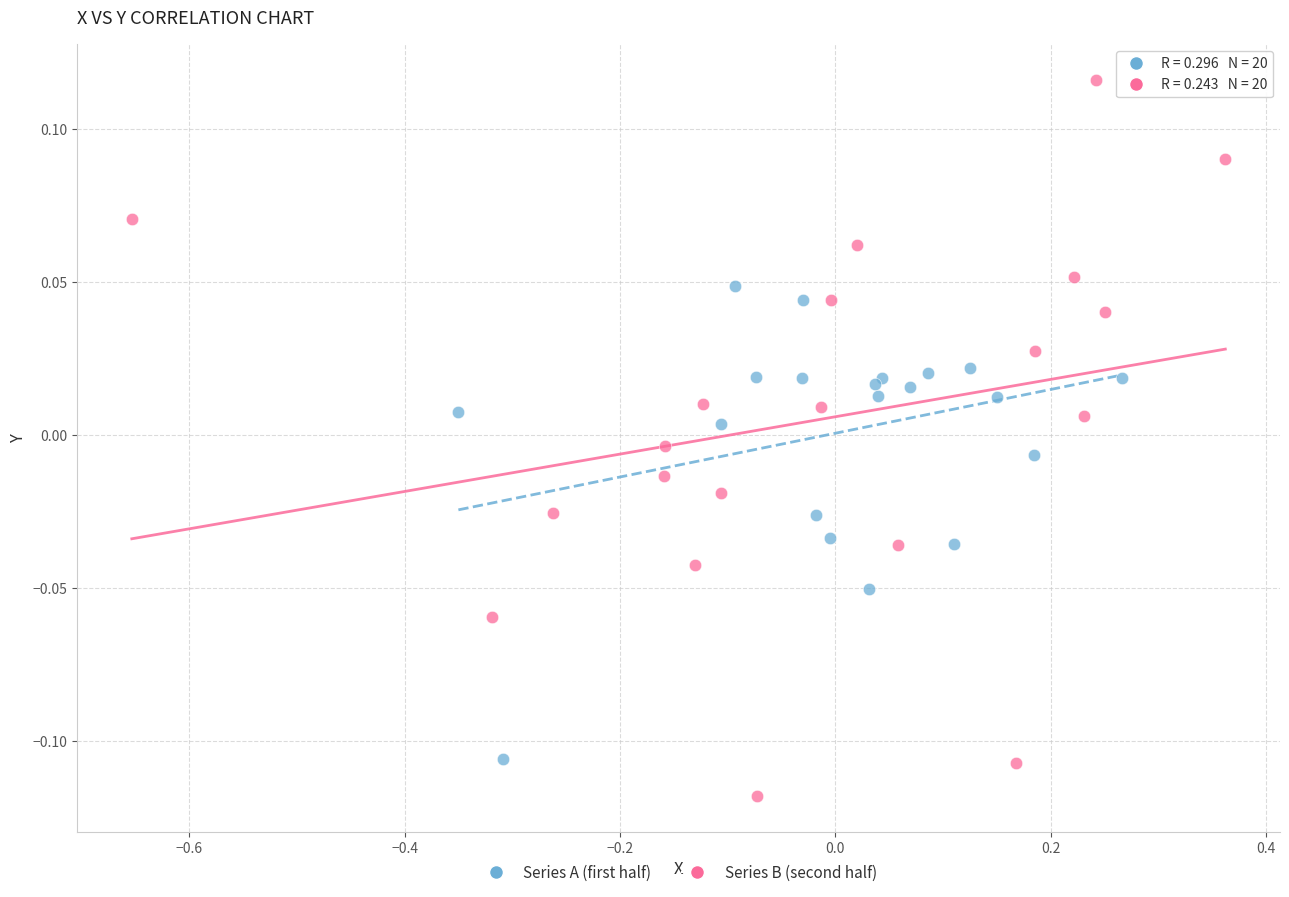

Which series reaches the minimum Y coordinate?

Series B (second half)